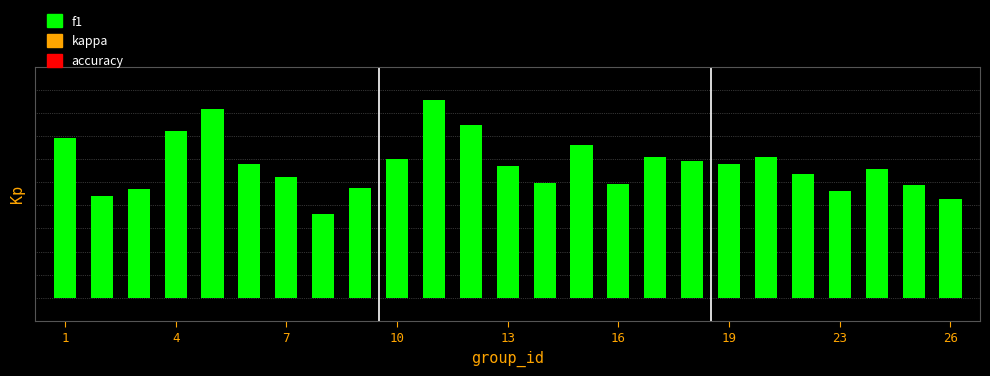

What is the difference between the second highest and second lowest values?

0.4